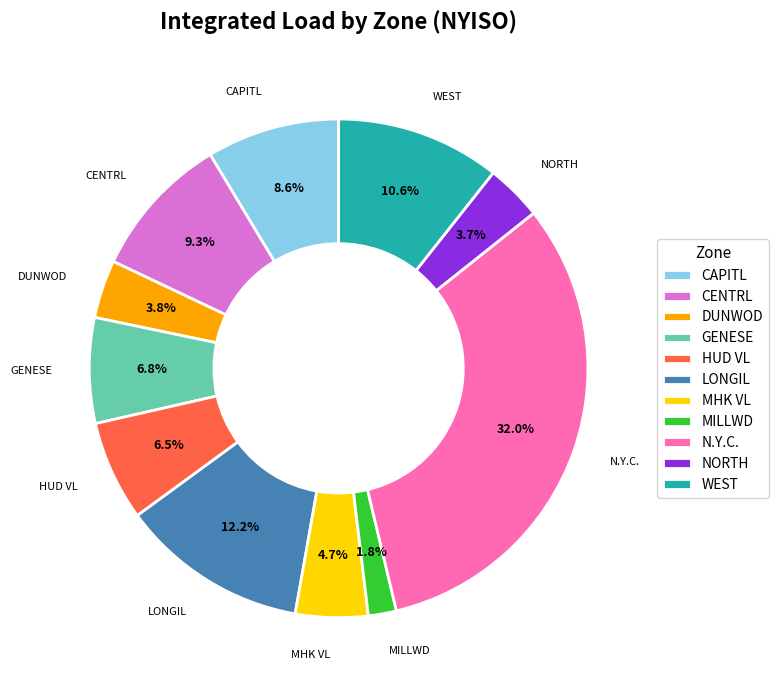

The N.Y.C. slice represents 21% of the pie. True or false?

False